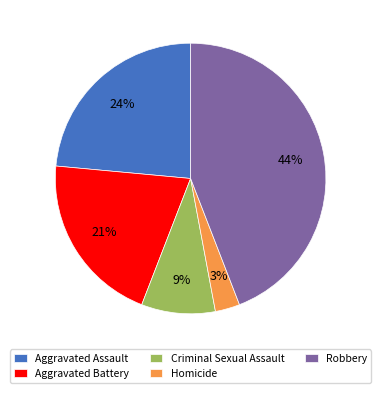

To the nearest percent, what portion does Criminal Sexual Assault represent?

9%